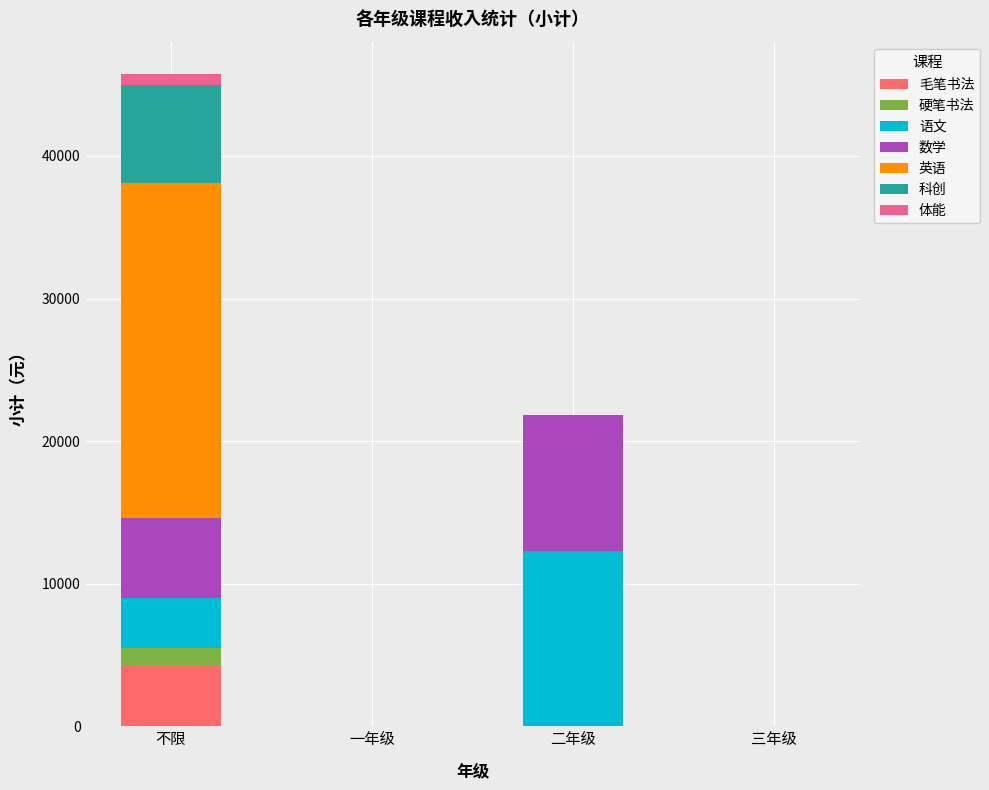

At which label does 毛笔书法 reach its peak?

不限